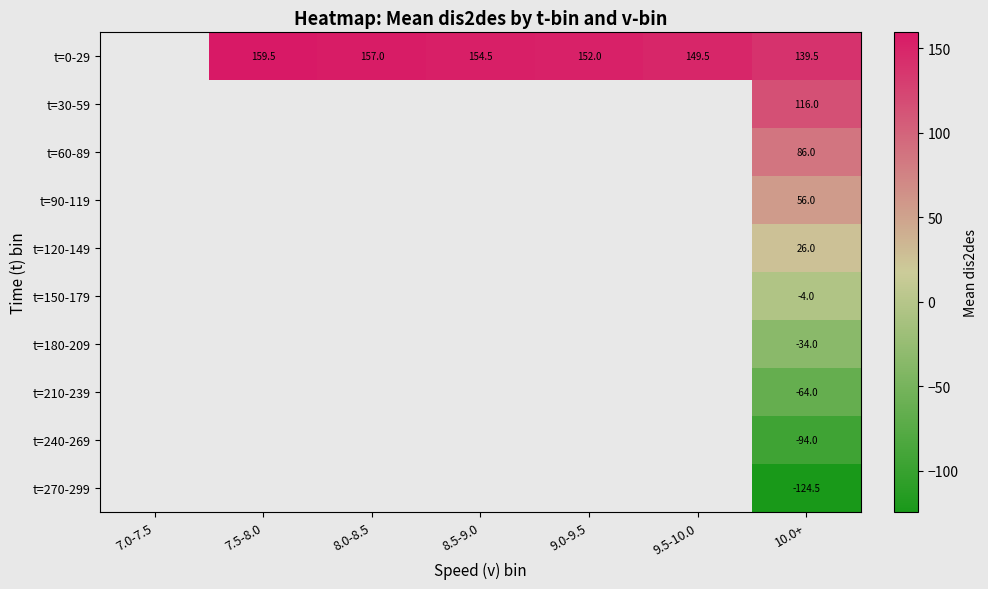

Is it true that t=0-29 equals 152.0 at 9.0-9.5?

True